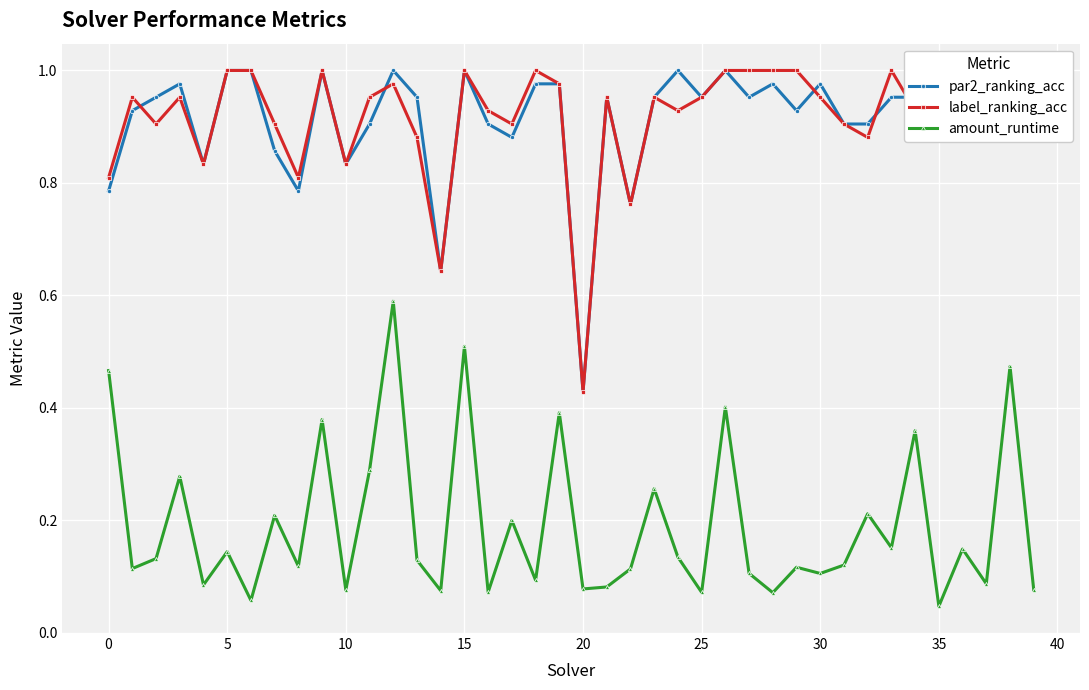

Reading left to right, extract all data points from this chart.

par2_ranking_acc: 0.8	0.9	1.0	1.0	0.8	1.0	1.0	0.9	0.8	1.0	0.8	0.9	1.0	1.0	0.6	1.0	0.9	0.9	1.0	1.0	0.4	1.0	0.8	1.0	1.0	1.0	1.0	1.0	1.0	0.9	1.0	0.9	0.9	1.0	1.0	1.0	1.0	0.9	1.0	0.9
label_ranking_acc: 0.8	1.0	0.9	1.0	0.8	1.0	1.0	0.9	0.8	1.0	0.8	1.0	1.0	0.9	0.6	1.0	0.9	0.9	1.0	1.0	0.4	1.0	0.8	1.0	0.9	1.0	1.0	1.0	1.0	1.0	1.0	0.9	0.9	1.0	0.9	0.9	1.0	1.0	1.0	0.9
amount_runtime: 0.5	0.1	0.1	0.3	0.1	0.1	0.1	0.2	0.1	0.4	0.1	0.3	0.6	0.1	0.1	0.5	0.1	0.2	0.1	0.4	0.1	0.1	0.1	0.3	0.1	0.1	0.4	0.1	0.1	0.1	0.1	0.1	0.2	0.2	0.4	0.0	0.1	0.1	0.5	0.1